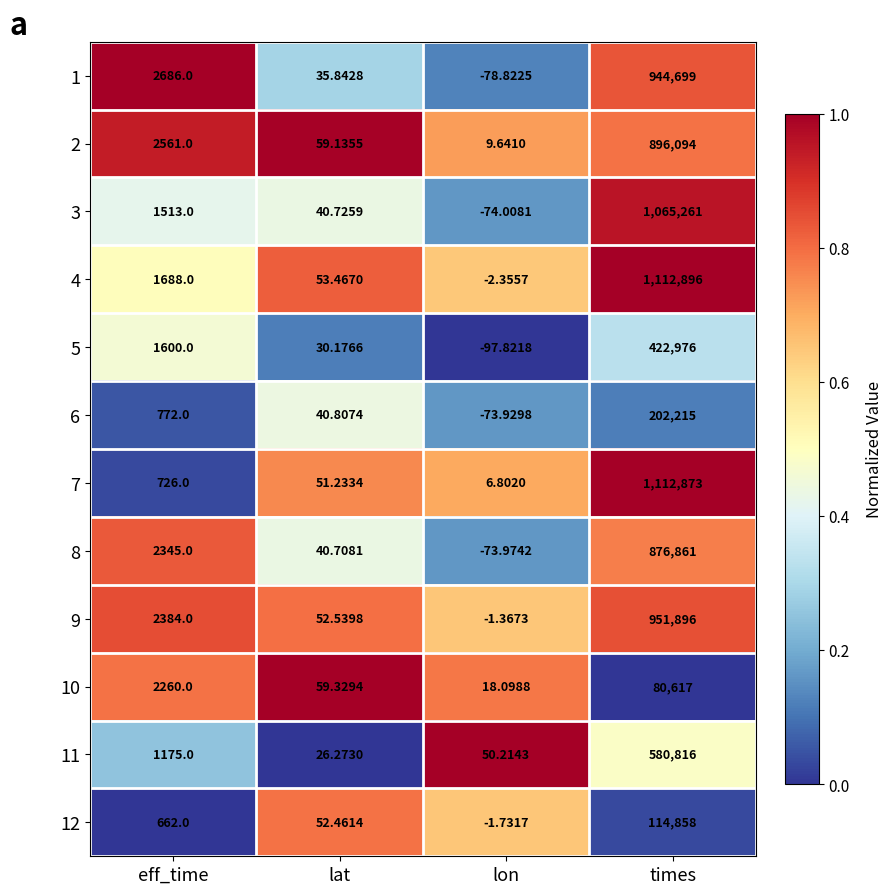

Which category has the lowest value across all series?

lon